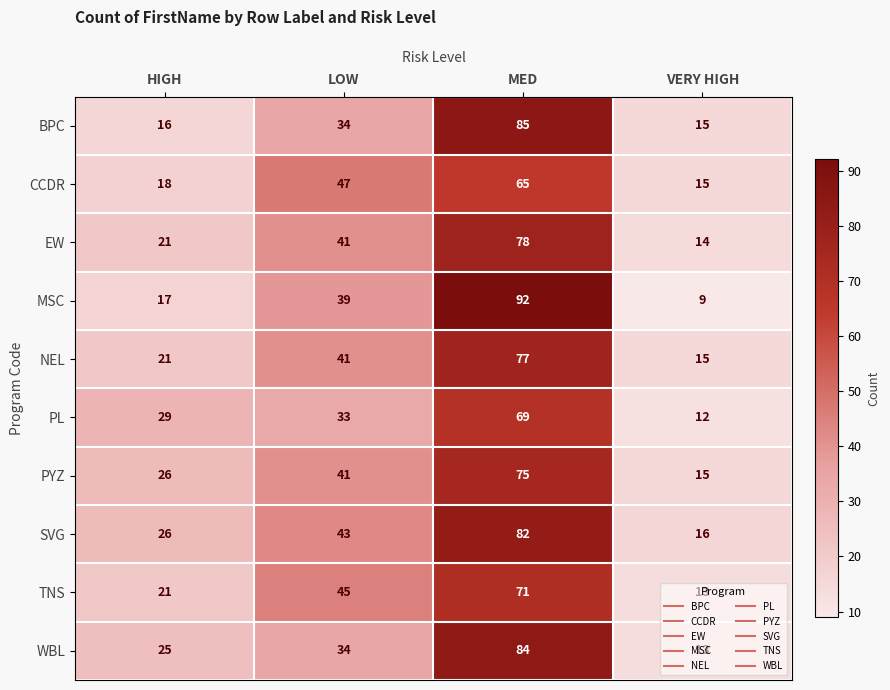

What is the sum of all PYZ values?

157